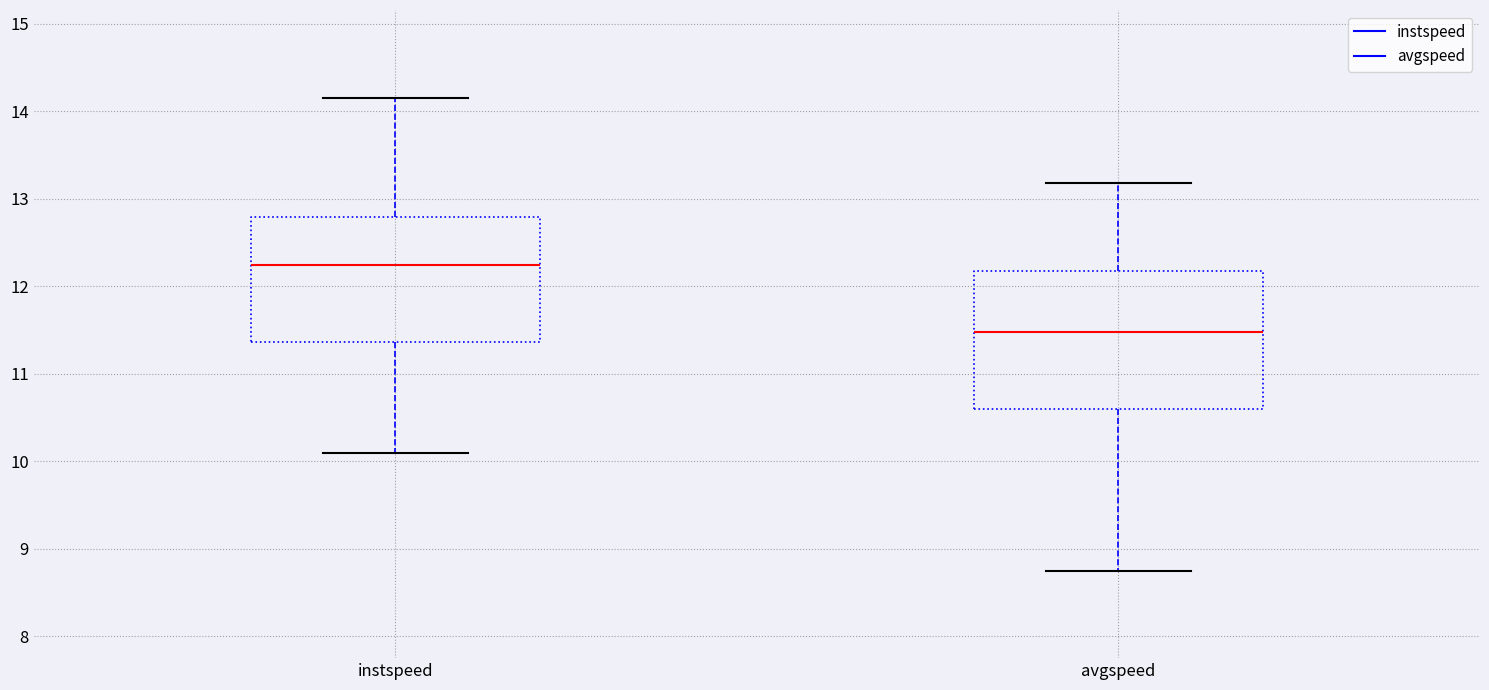

Reading left to right, transcribe this box plot: for each box, give where its median line is, the range the box spans, and where its two whiskers end, as read against the y-axis. The values are not printed on the chart, so give them approximately, as read against the axis.

instspeed: median 12.2, box 11.4 to 12.8, whiskers 10.1 to 14.2
avgspeed: median 11.5, box 10.6 to 12.2, whiskers 8.8 to 13.2